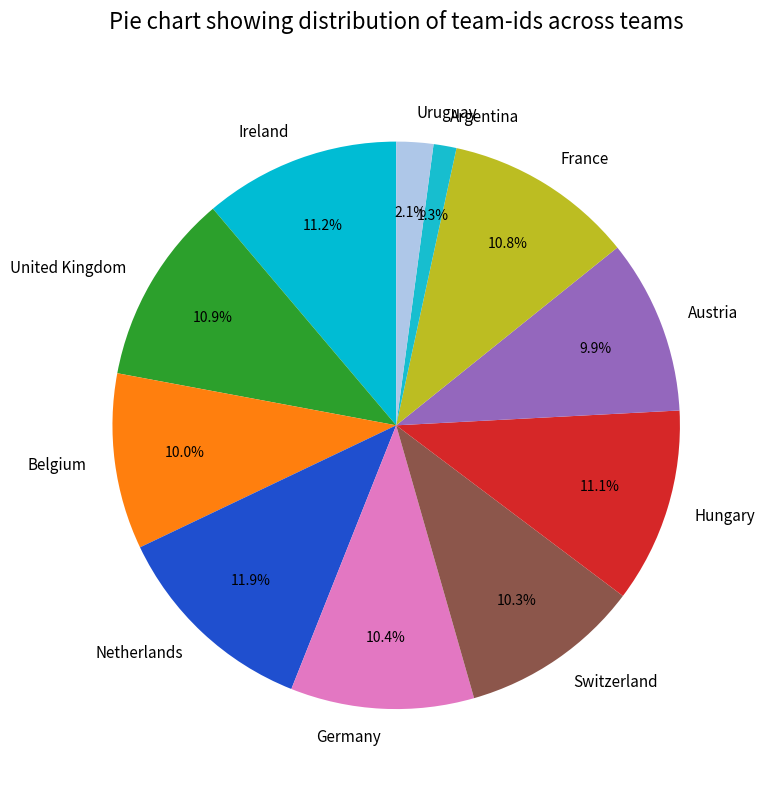

Which category has the biggest portion of the pie?

Netherlands